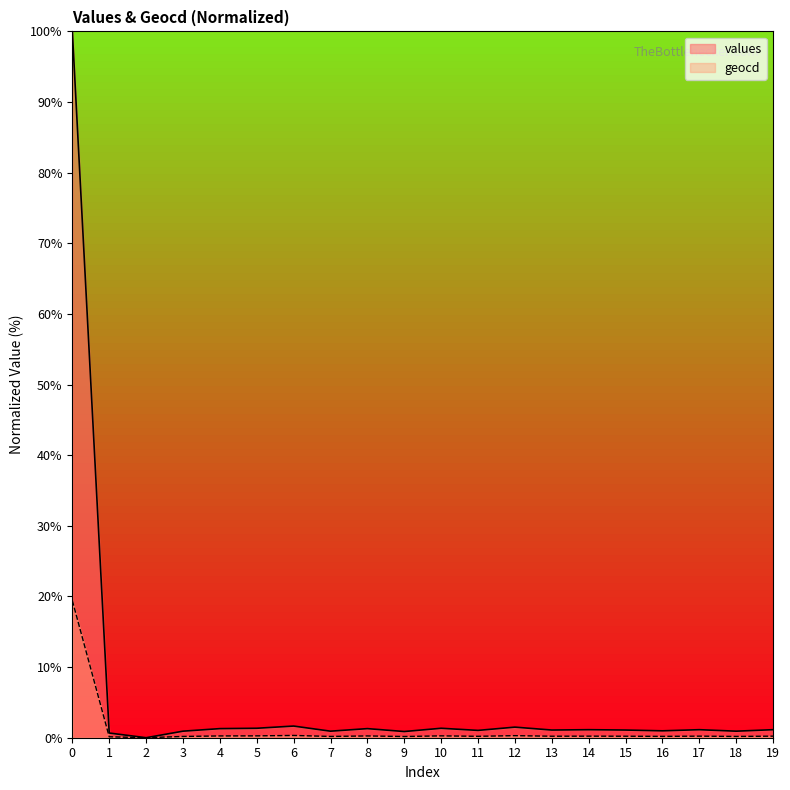

Reading right to left, what are all the values shown in this chart?

values: 19=1.1	18=0.9	17=1.1	16=1.0	15=1.1	14=1.1	13=1.1	12=1.5	11=1.0	10=1.3	9=0.9	8=1.3	7=0.9	6=1.7	5=1.3	4=1.3	3=0.9	2=0.0	1=0.7	0=100.0
geocd: 19=0.2	18=0.2	17=0.2	16=0.2	15=0.2	14=0.2	13=0.2	12=0.3	11=0.2	10=0.3	9=0.2	8=0.3	7=0.2	6=0.3	5=0.3	4=0.3	3=0.2	2=0.0	1=0.1	0=19.4